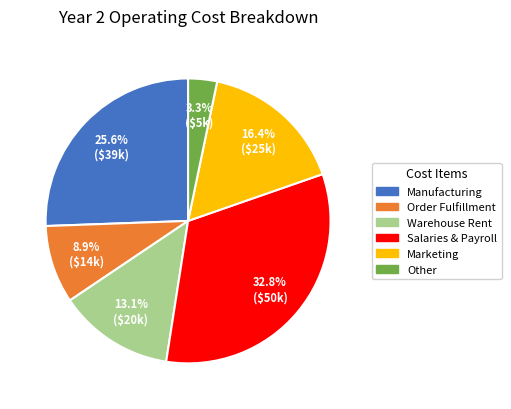

The Salaries & Payroll slice represents 37% of the pie. True or false?

False